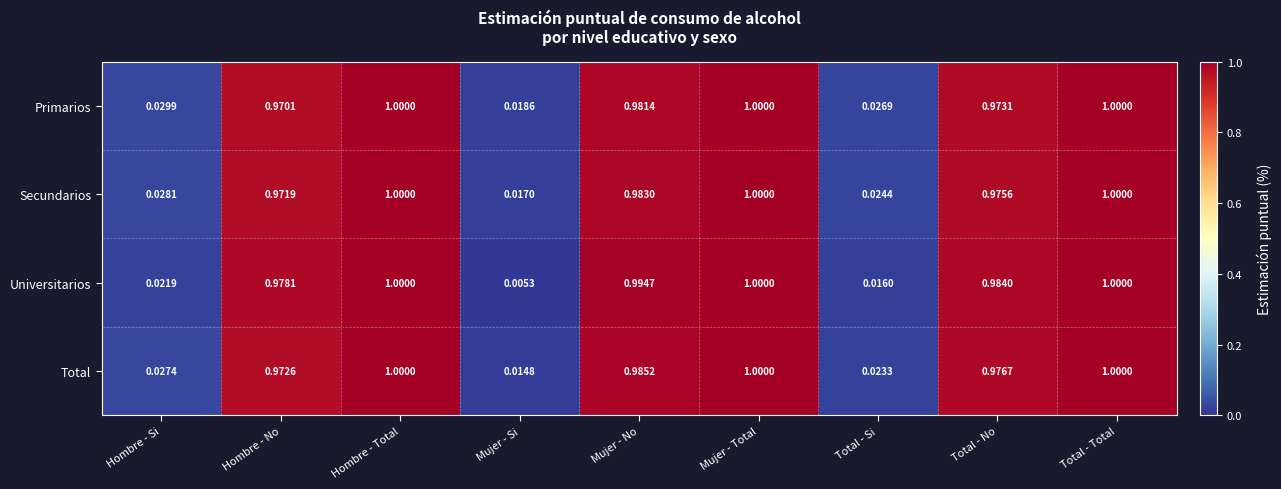

Between Mujer - Total and Total - Si, which series saw the biggest shift?

Universitarios